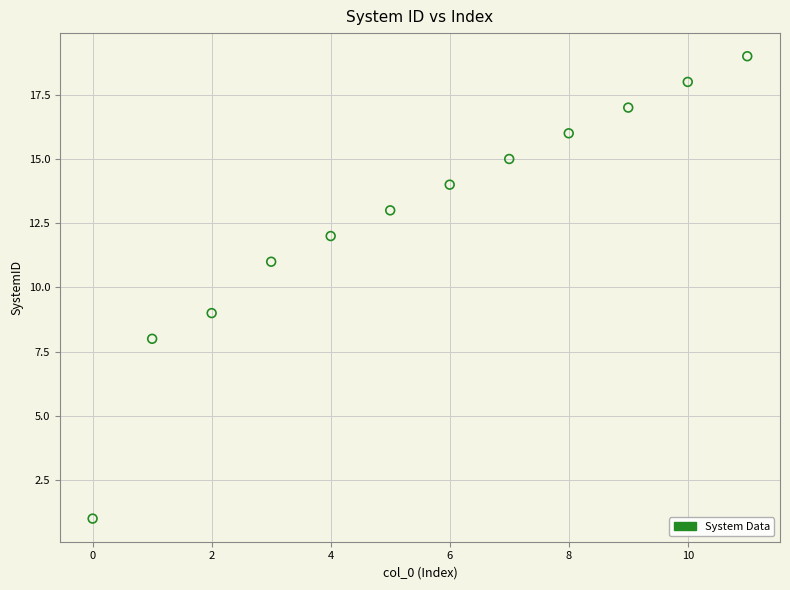

What is the range of Y values (max minus min)?

18